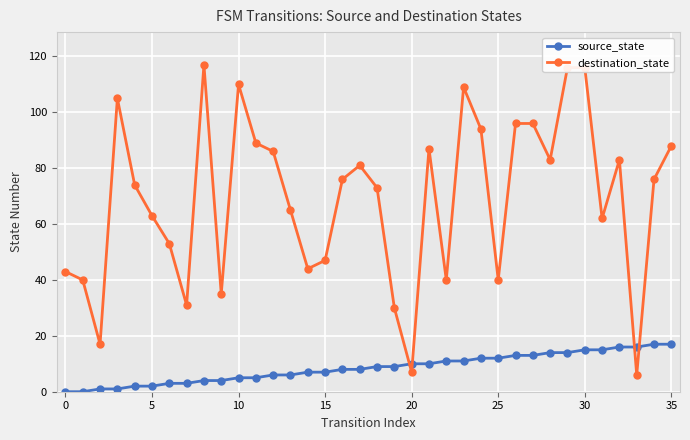

List the series in order of their overall mean, lowest first.

source_state, destination_state